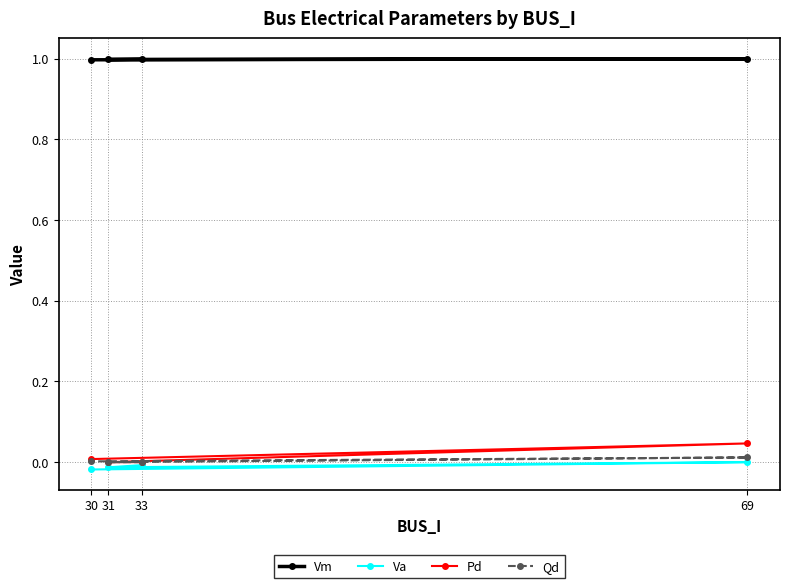

Reading left to right, extract all data points from this chart.

Vm: 1.0	1.0	1.0	1.0
Va: -0.0	-0.0	0.0	-0.0
Pd: 0.0	0.0	0.0	0.0
Qd: 0.0	0.0	0.0	0.0